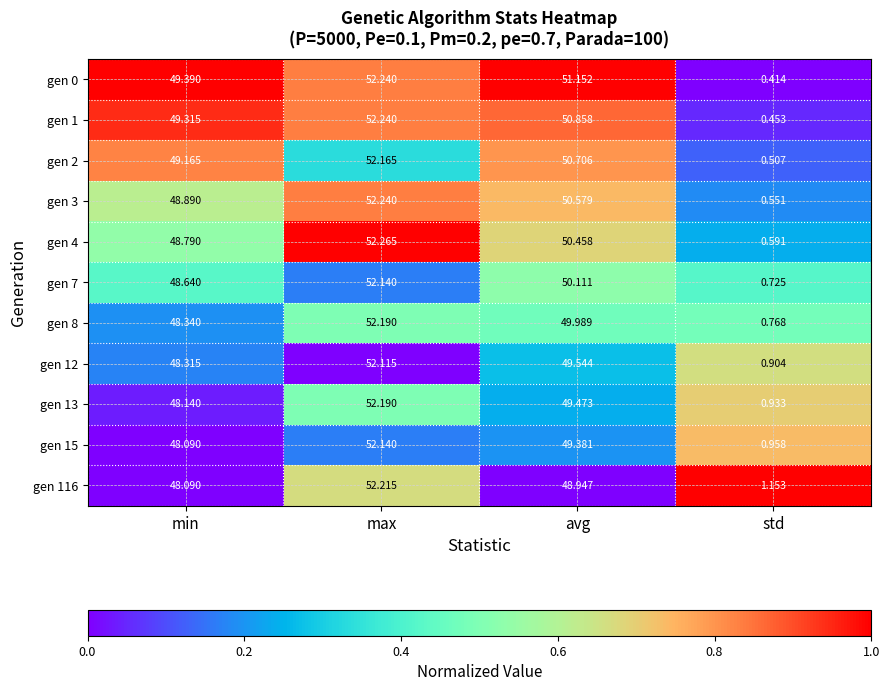

At which category is the sum across all series the highest?

max